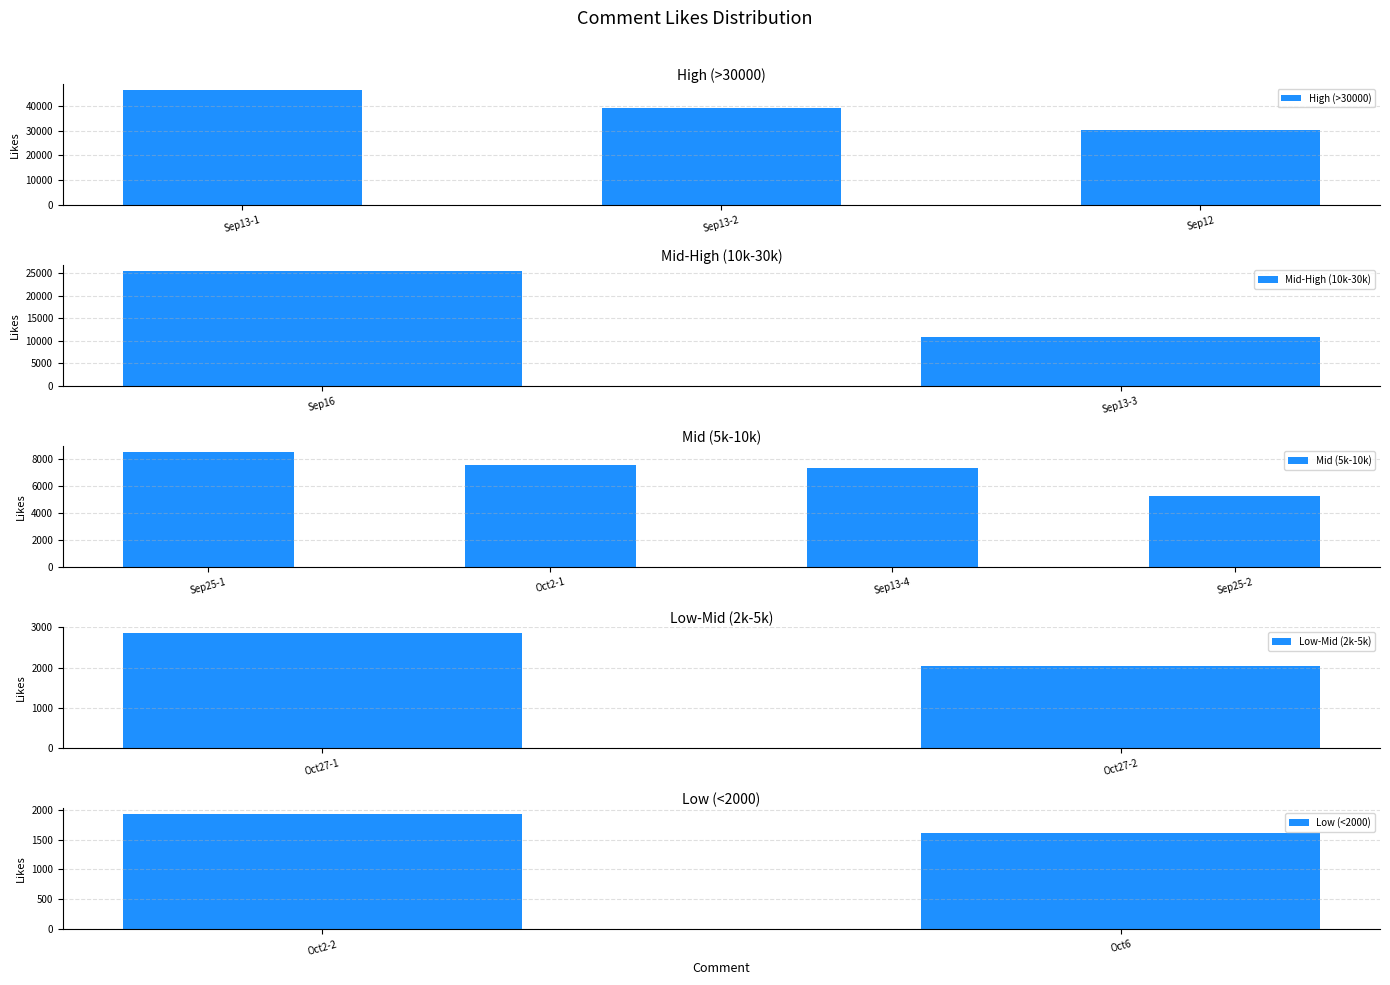

Reading right to left, list all the values displayed in this chart.

1604	1928	2042	2859	5267	7341	7581	8533	10843	25478	30219	39279	46493